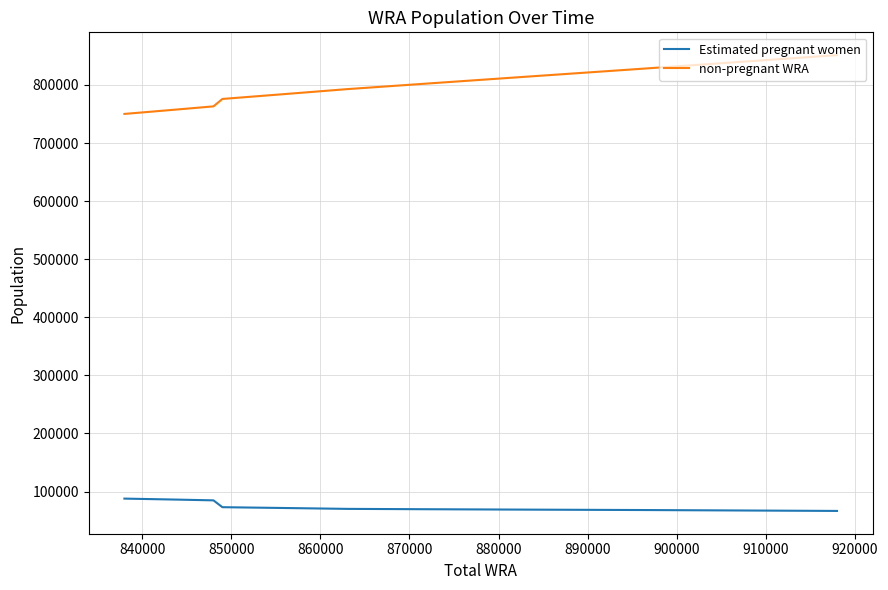

Which series has the widest spread of values?

non-pregnant WRA